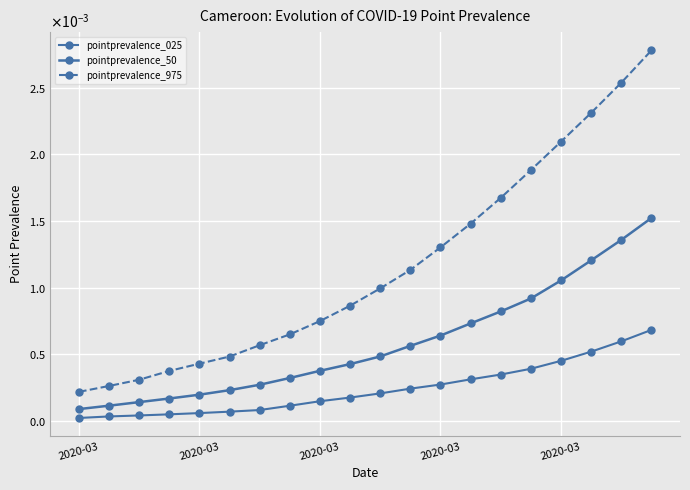

Does the chart have visible grid lines?

Yes